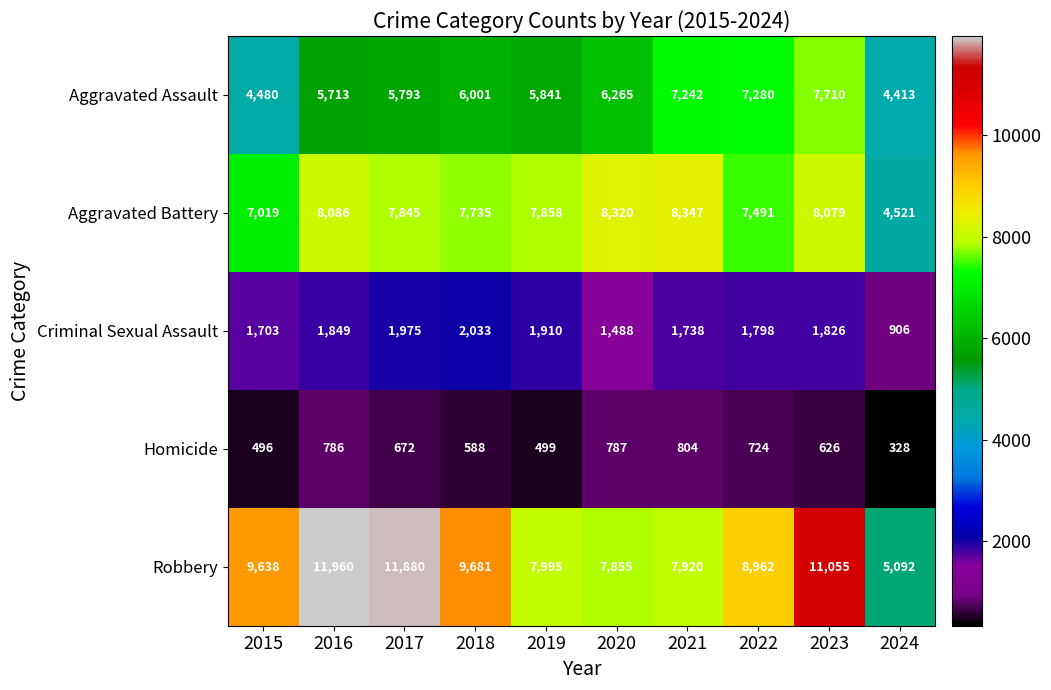

Which series changed the most between 2023 and 2024?

Robbery